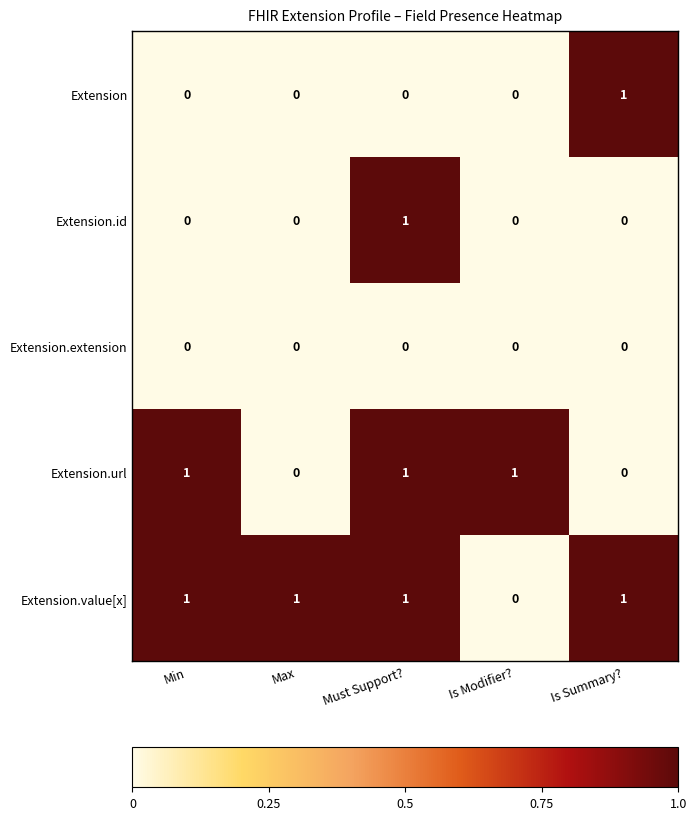

Count the Extension.id values in the range 0 to 1.

5